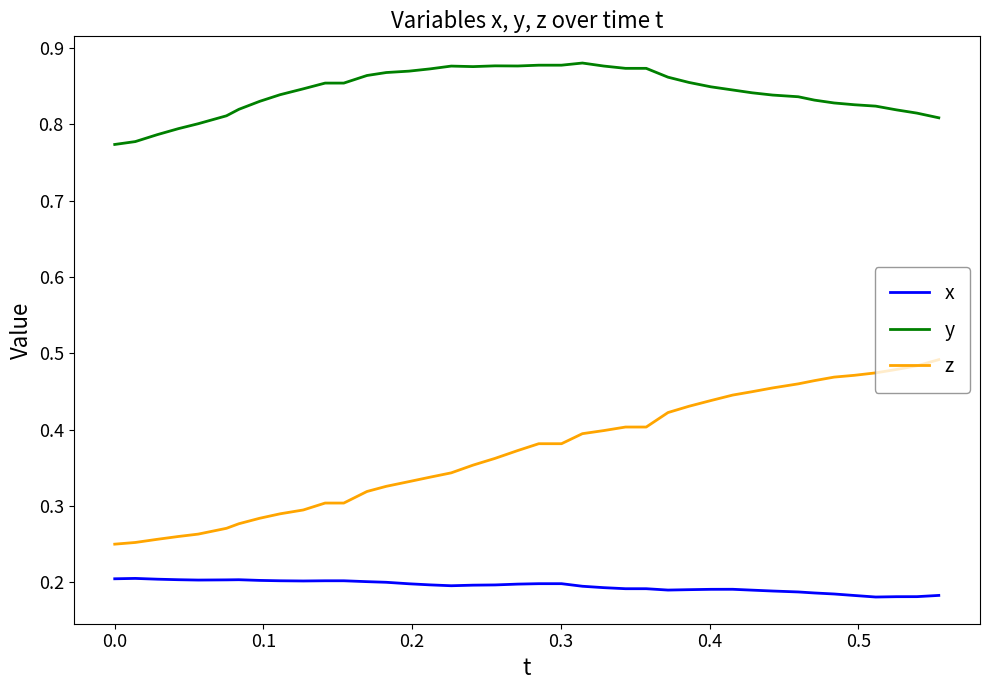

List the series in order of their overall mean, lowest first.

x, z, y